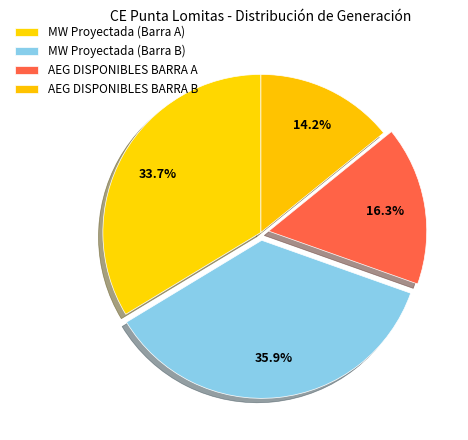

How many slices are in this pie chart?

4